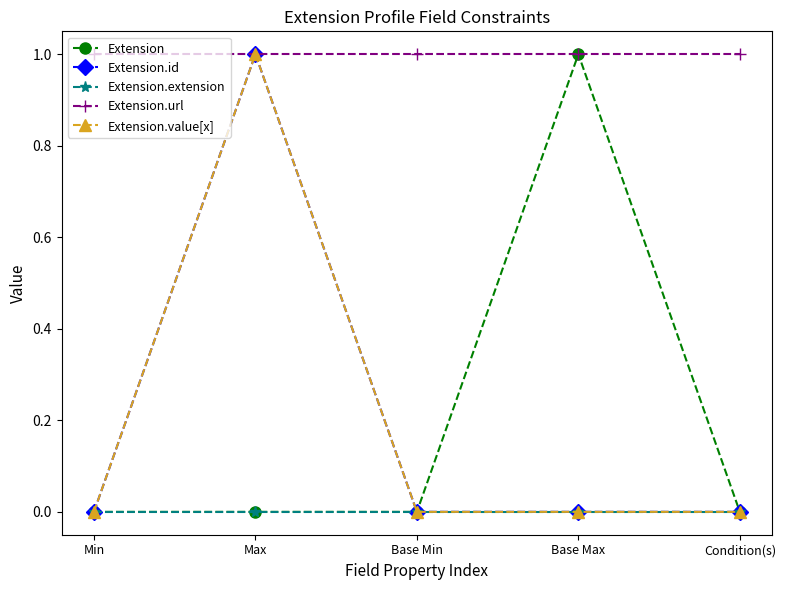

Which series has the largest total across all categories?

Extension.url